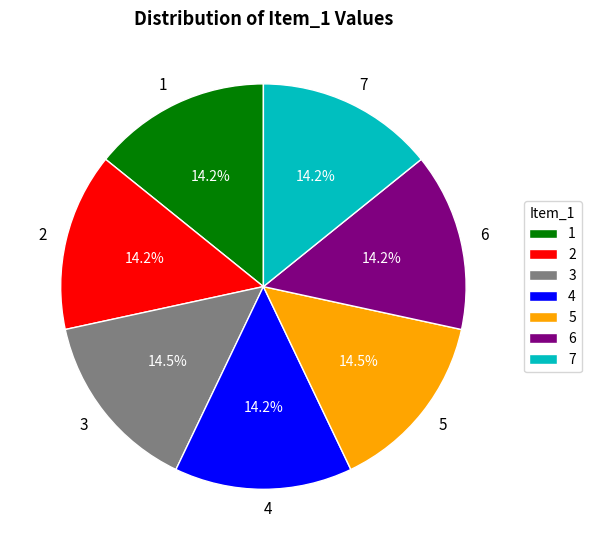

How much of the chart is everything except 1?

85.8%